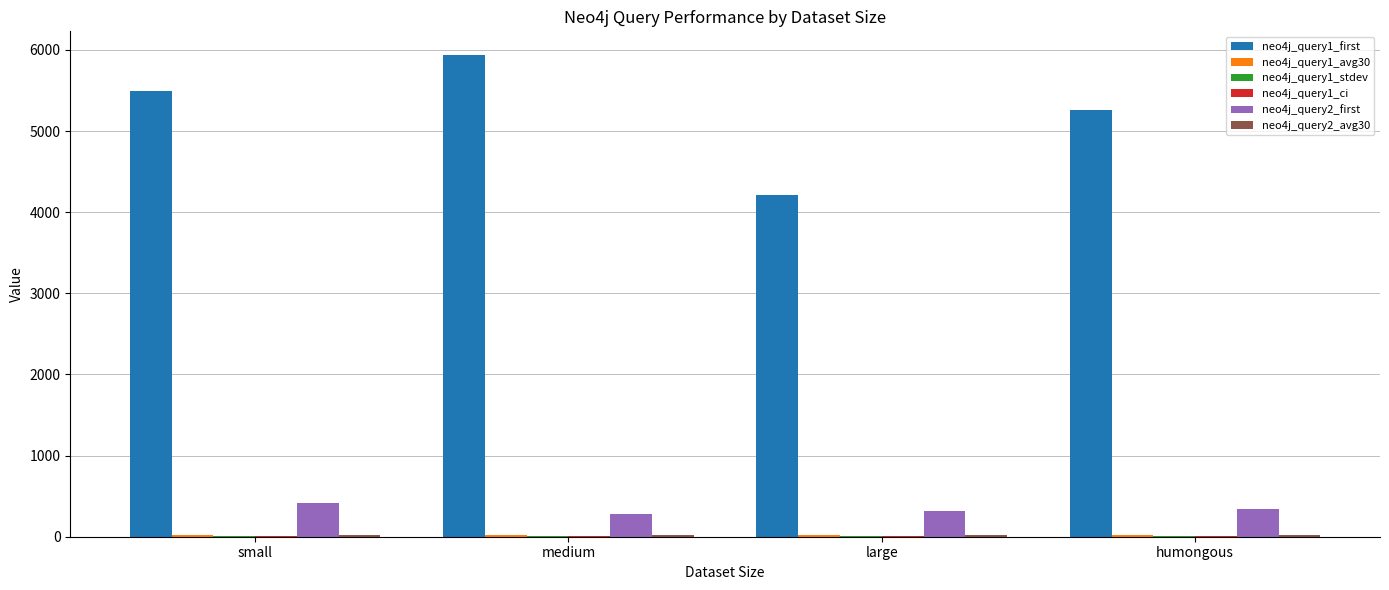

What is the maximum value shown in the chart?

5931.7